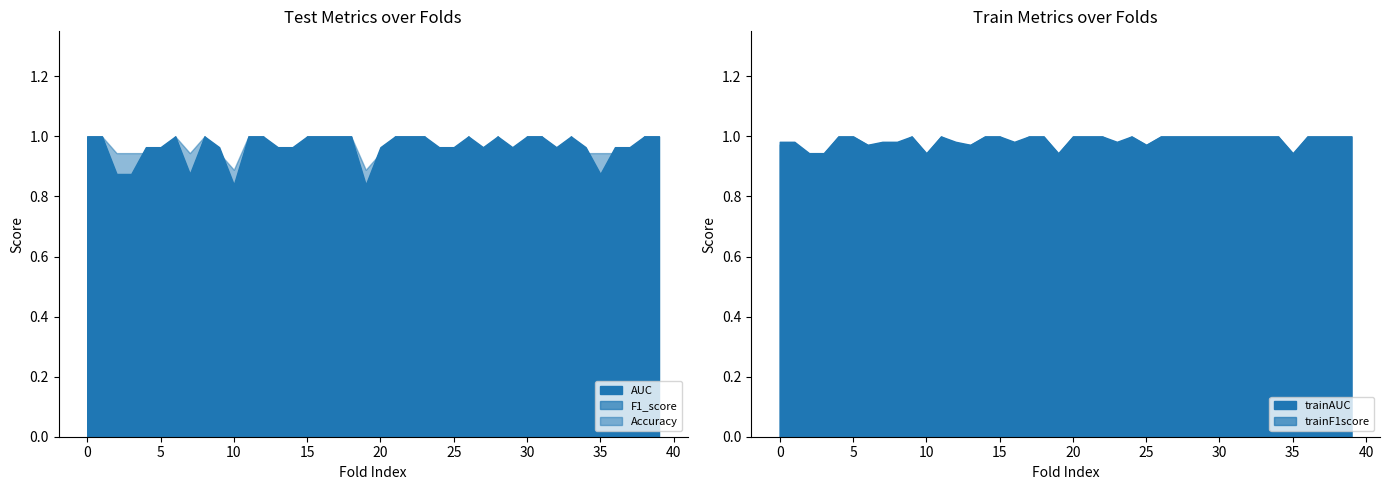

Does the chart display data point markers on the line(s)?

No